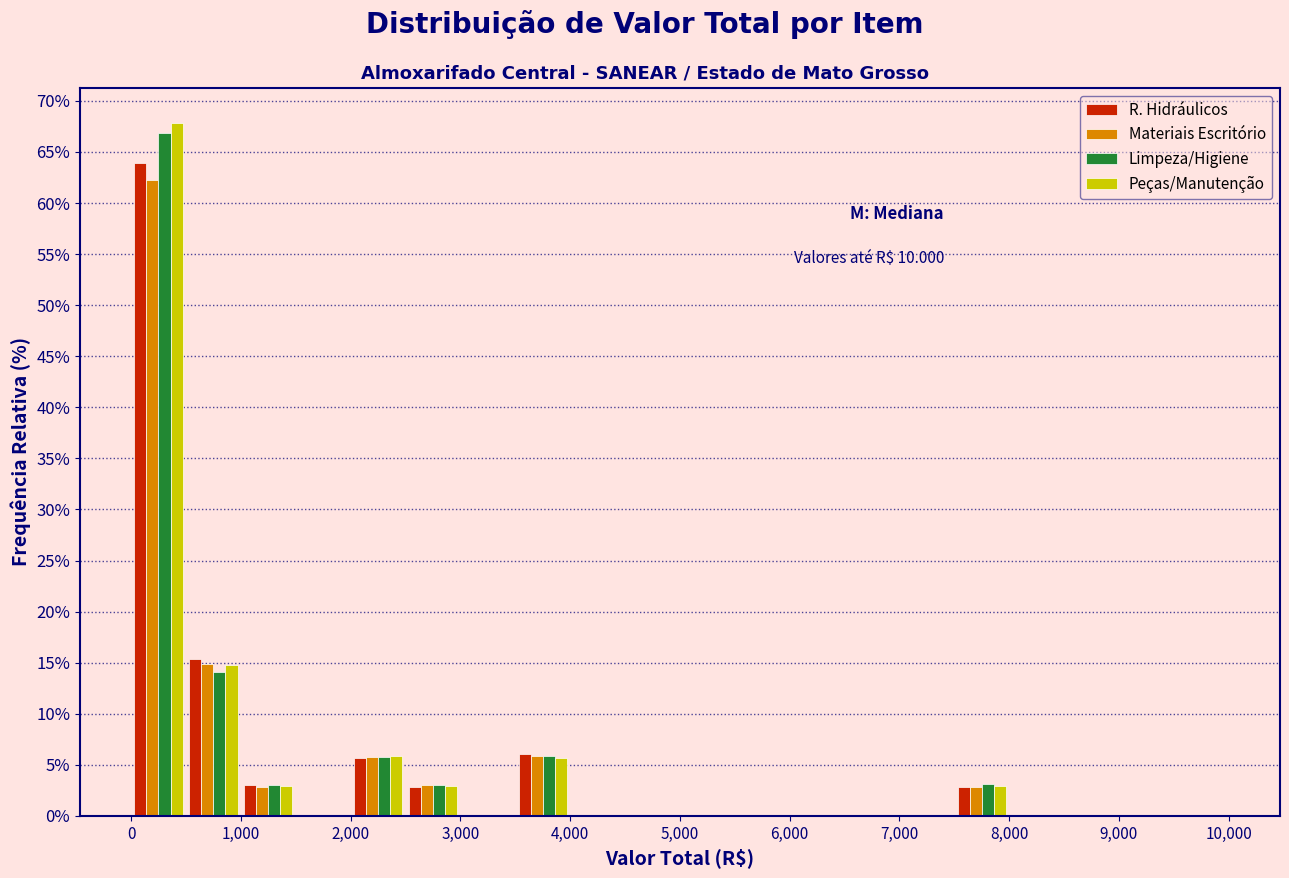

In the Materiais Escritório series, which range on the x-axis has the tallest bar?

0 to 500